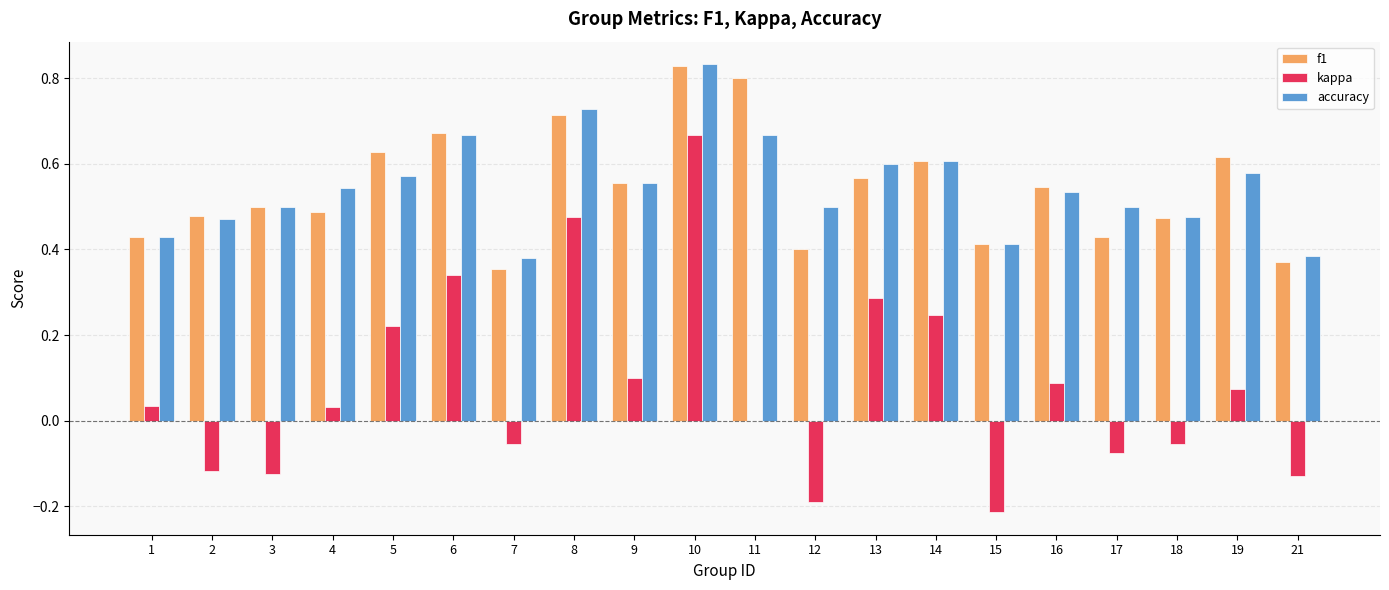

Which series changed the most between 1 and 2?

kappa